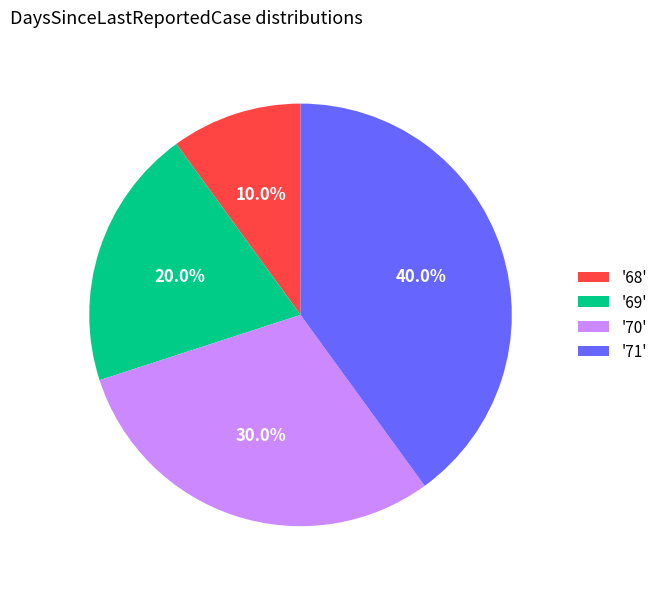

Approximately how many times larger is the value at '69' compared to '70'?

0.7